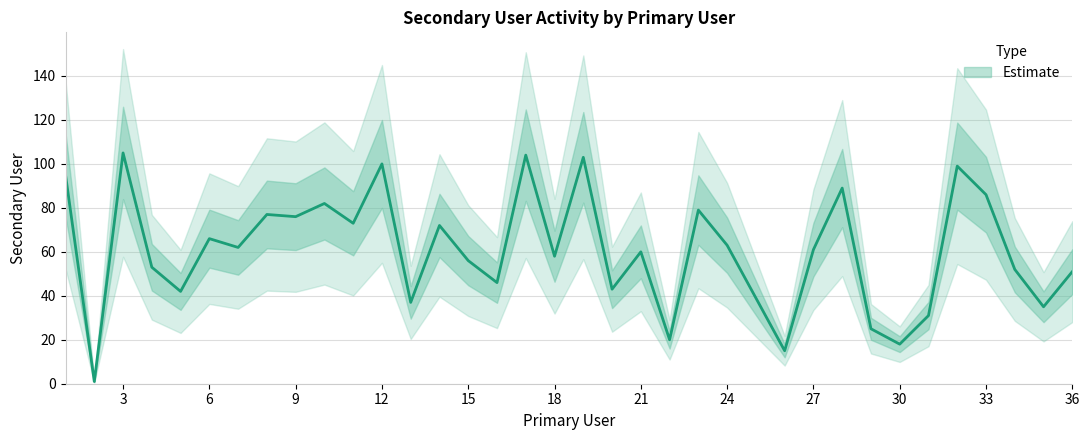

Reading left to right, list all the values displayed in this chart.

1=95	2=1	3=105	4=53	5=42	6=66	7=62	8=77	9=76	10=82	11=73	12=100	13=37	14=72	15=56	16=46	17=104	18=58	19=103	20=43	21=60	22=20	23=79	24=63	25=39	26=15	27=61	28=89	29=25	30=18	31=31	32=99	33=86	34=52	35=35	36=51